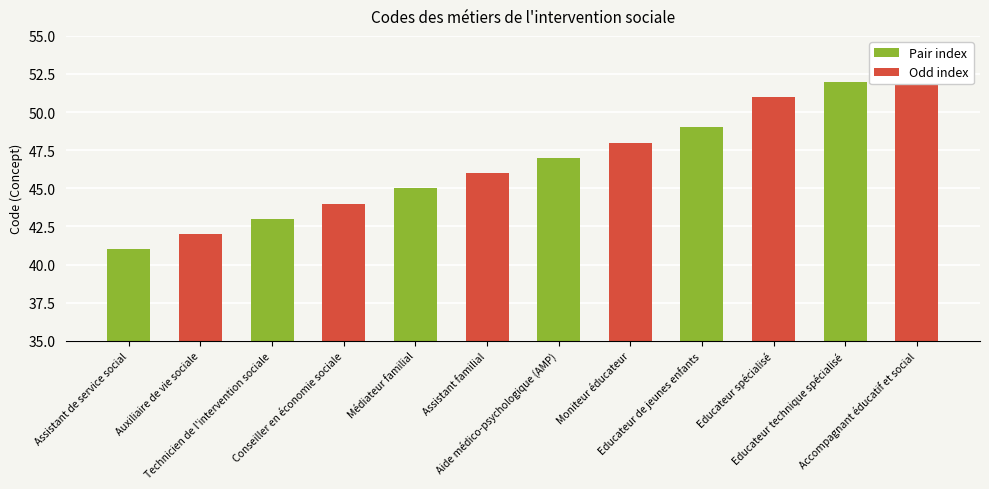

How many distinct data groups are displayed?

1